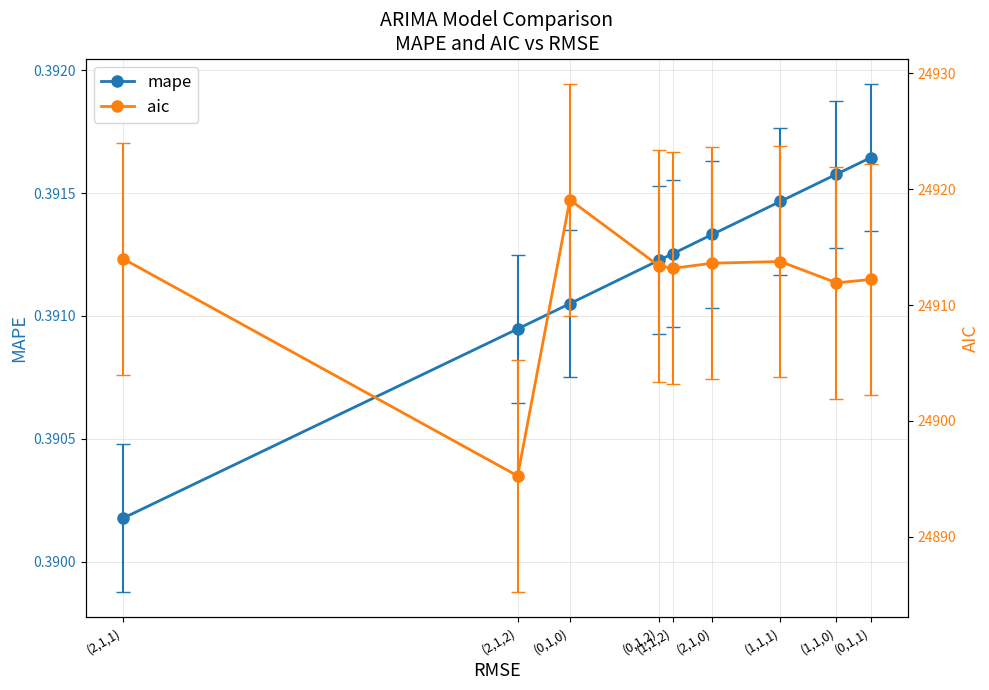

Rank the categories by aic value from lowest to highest.

(2,1,2), (1,1,0), (0,1,1), (1,1,2), (0,1,2), (2,1,0), (1,1,1), (2,1,1), (0,1,0)